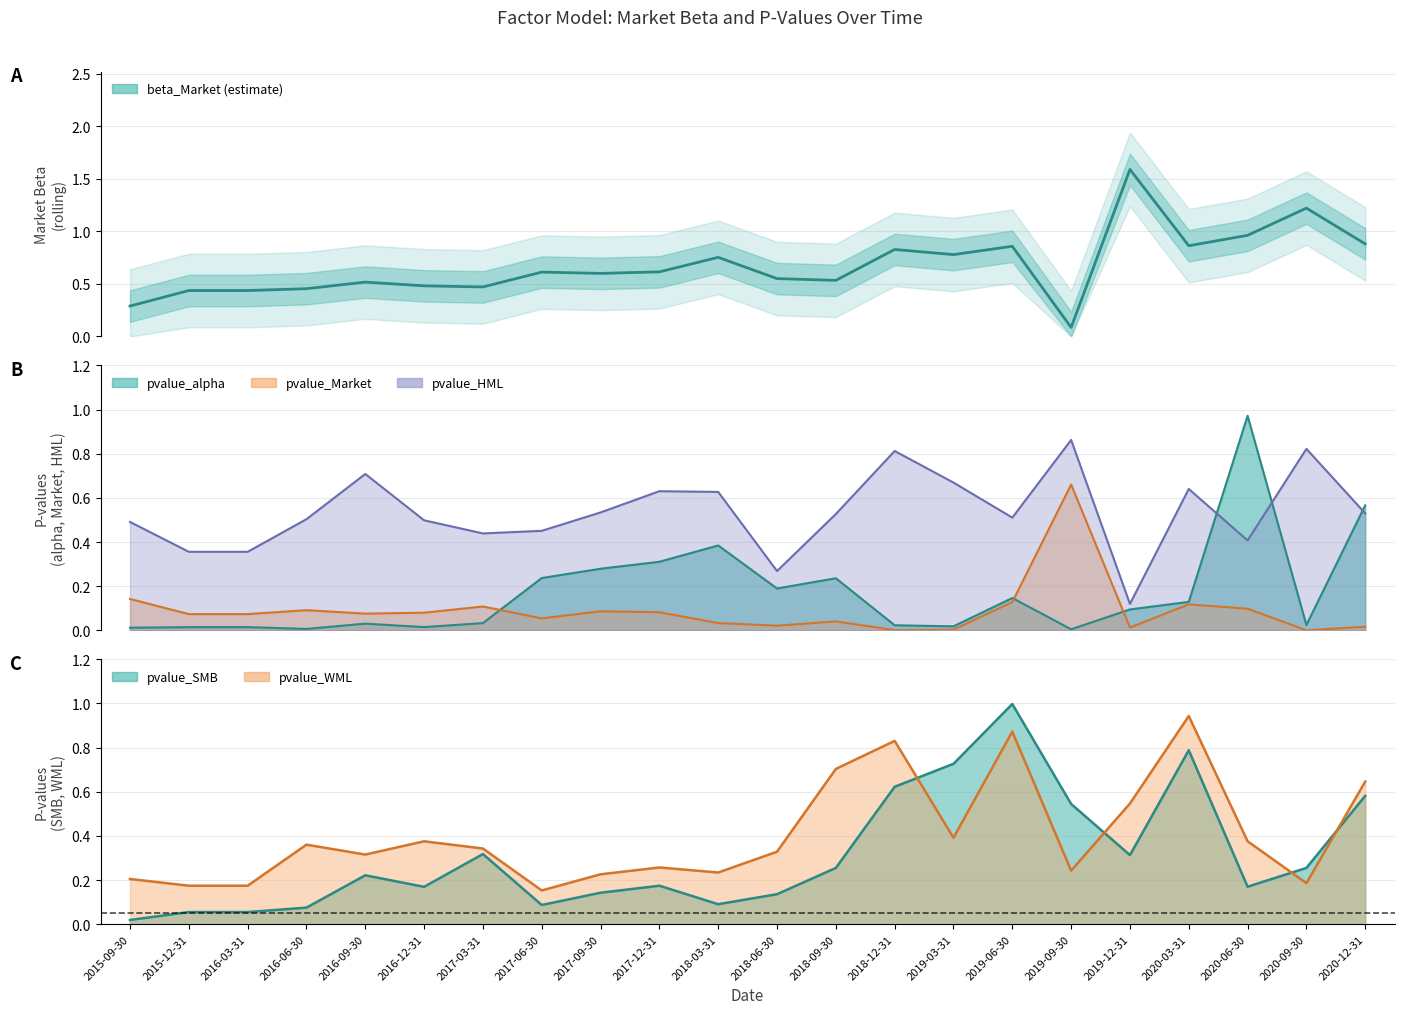

The value of pvalue_alpha at 2018-03-31 is 0.4. True or false?

True